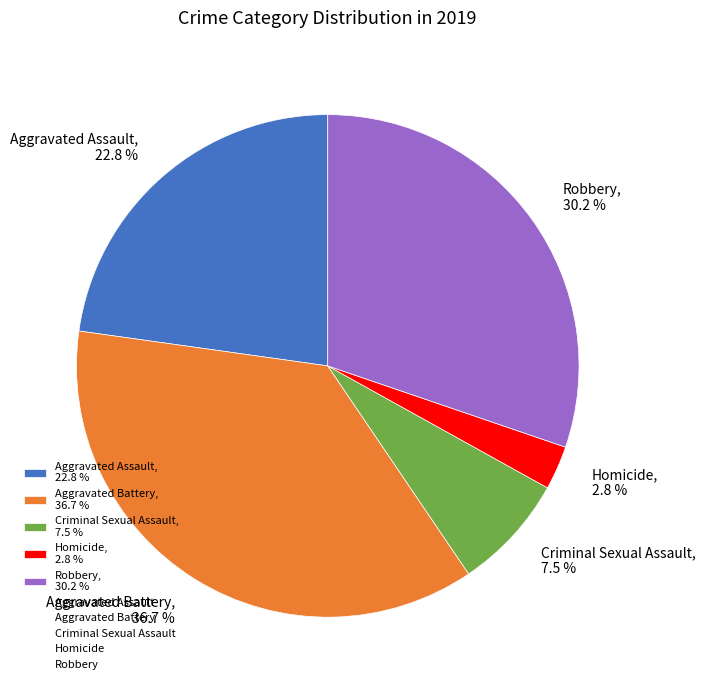

How much of the chart is everything except Criminal Sexual Assault, 7.5 %?

92.5%